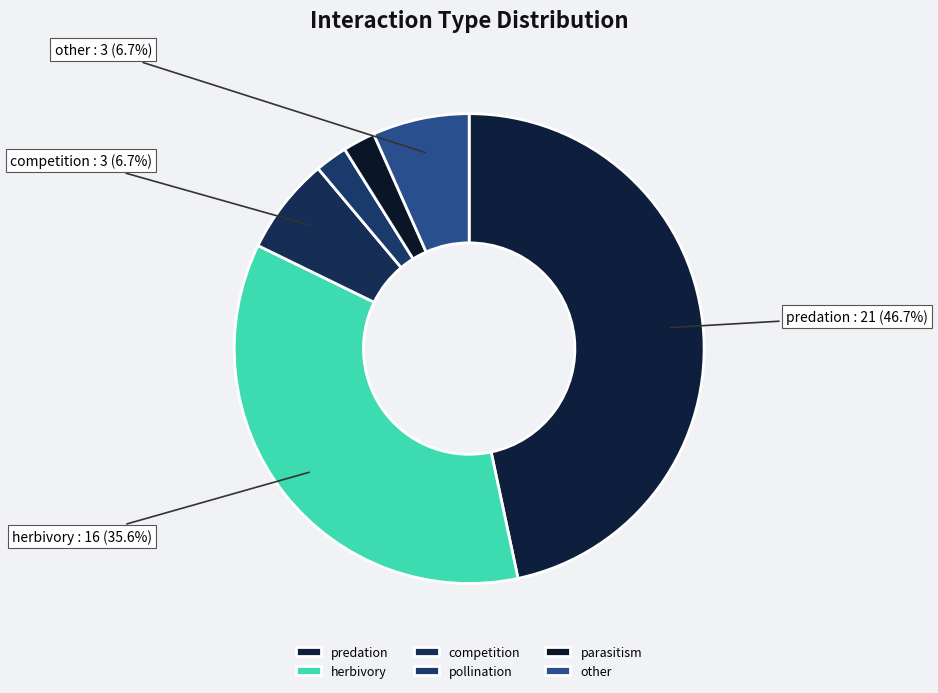

Count the number of slices in the pie.

6